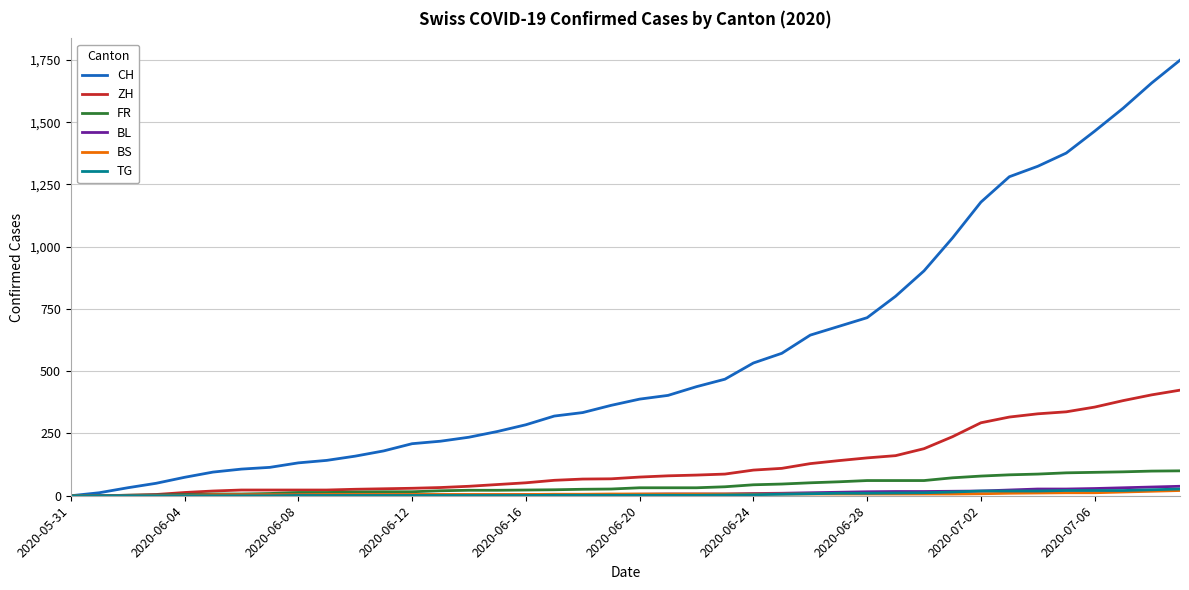

What is the highest value of the ZH series?

424